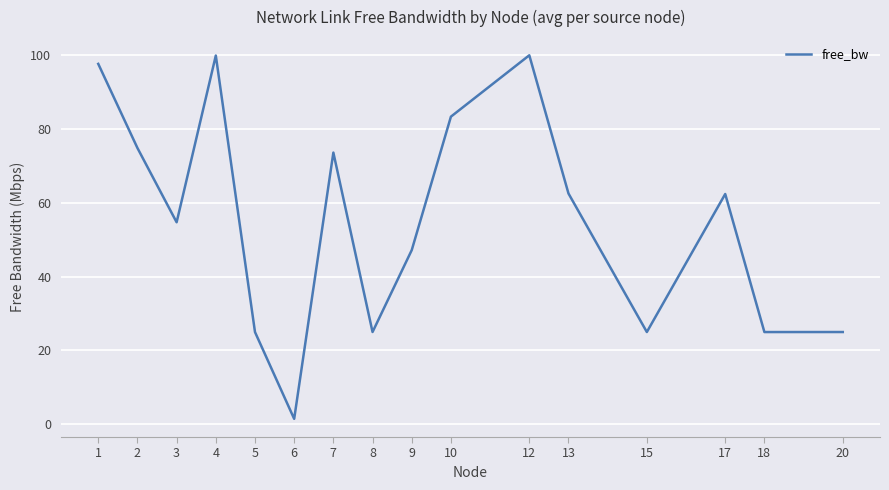

What is the approximate value at 10?

83.3